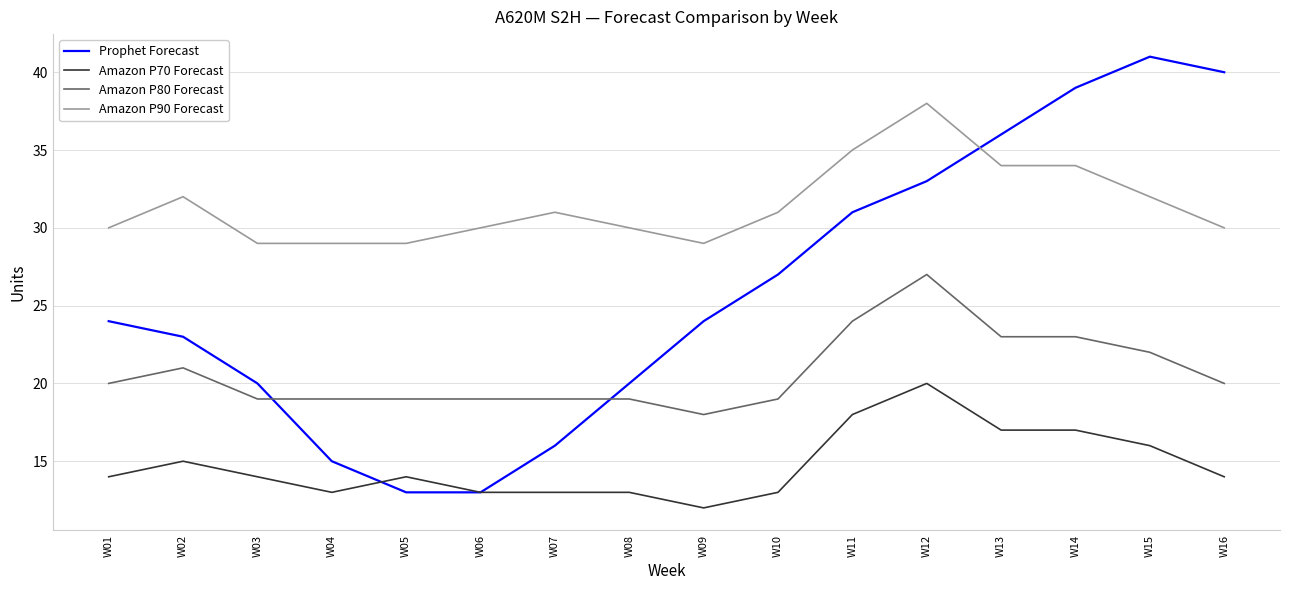

What is the difference between the maximum and minimum values in the Amazon P90 Forecast series?

9